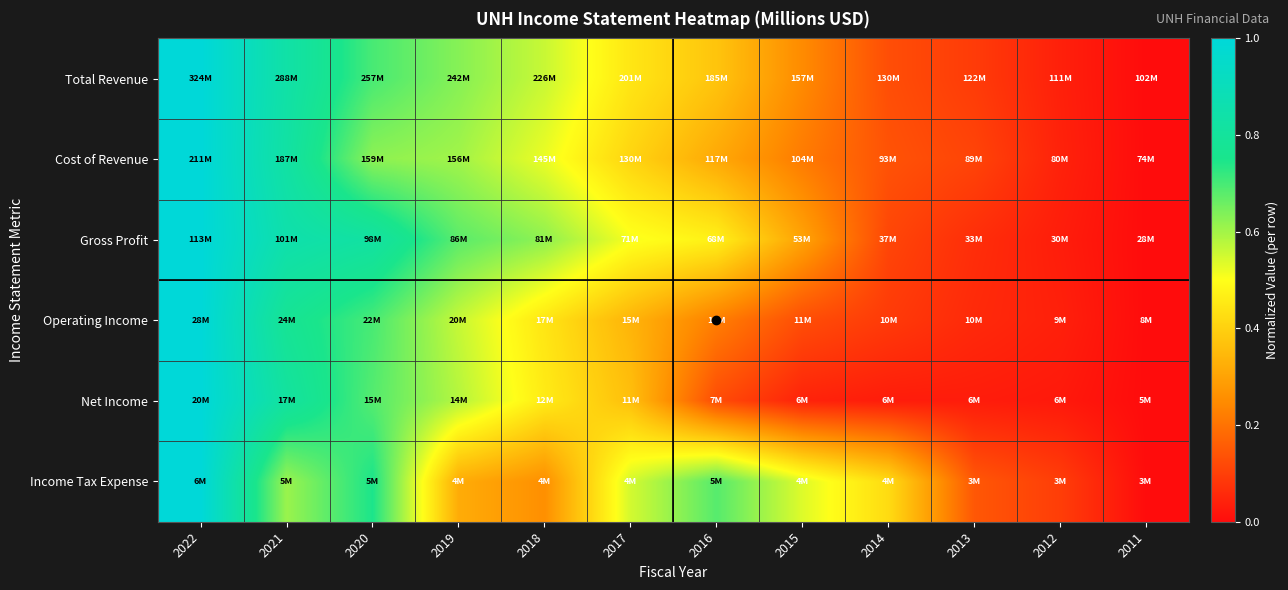

Which series has the largest range (max minus min)?

Total Revenue